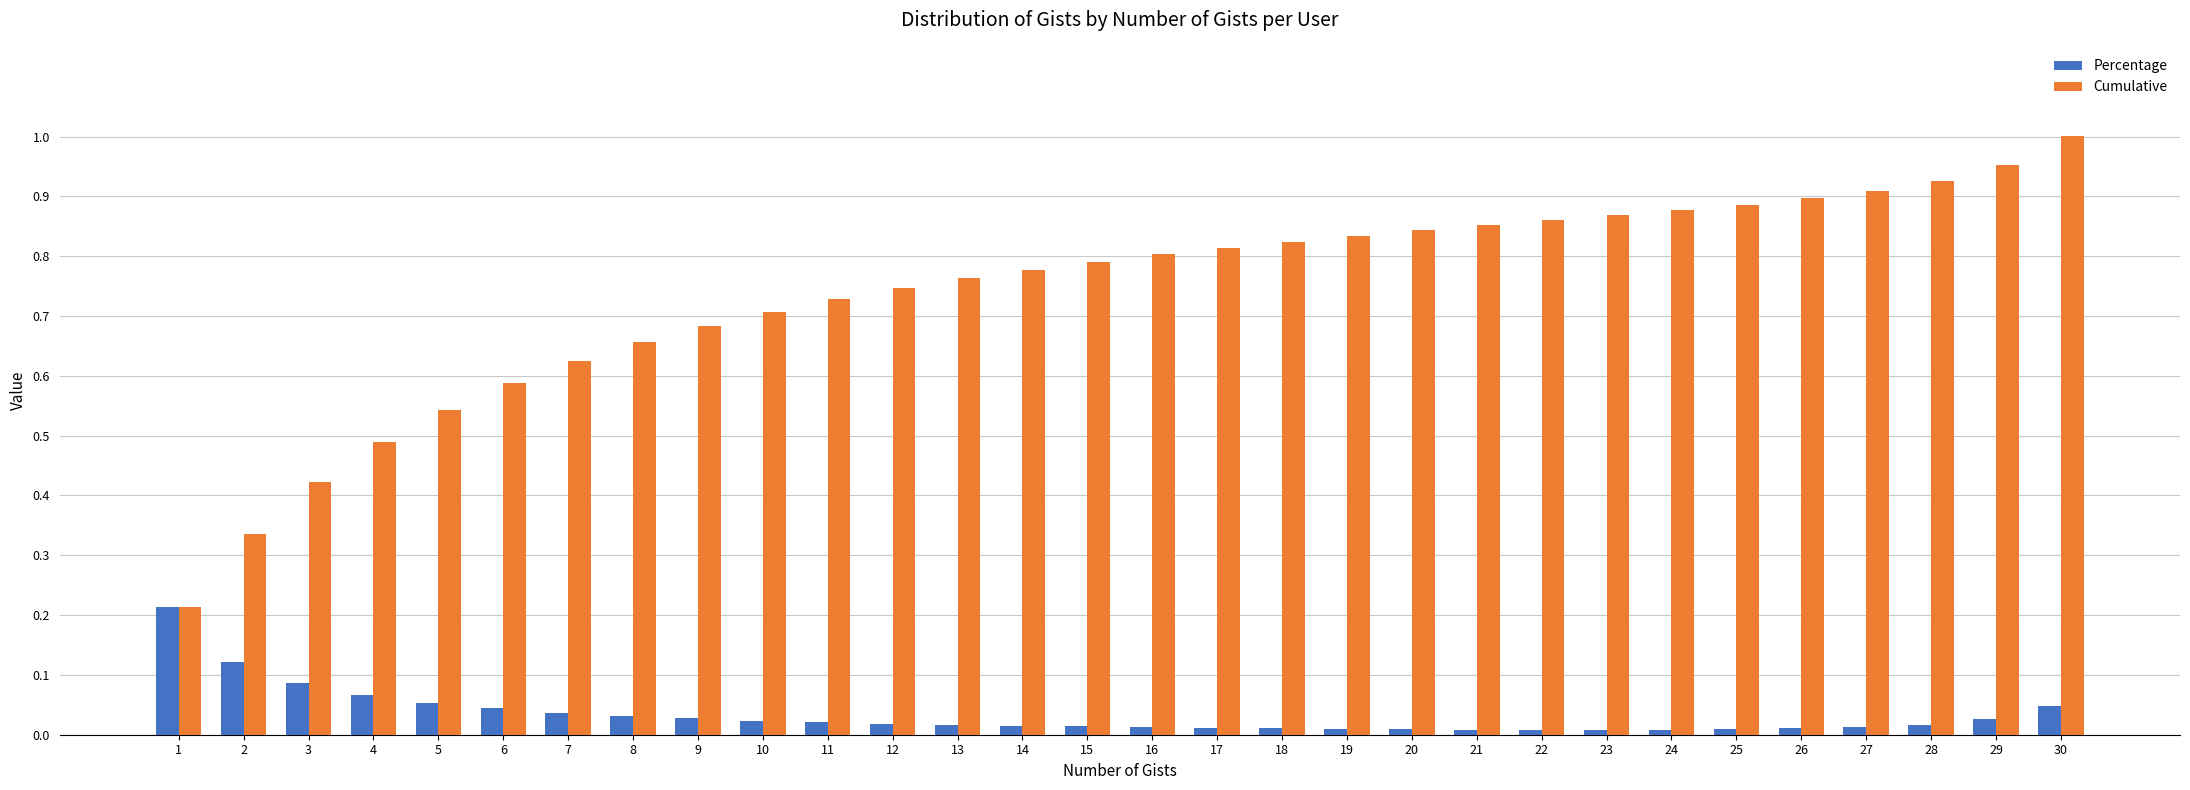

True or false: Cumulative has a value of 0.8 at 18.

True